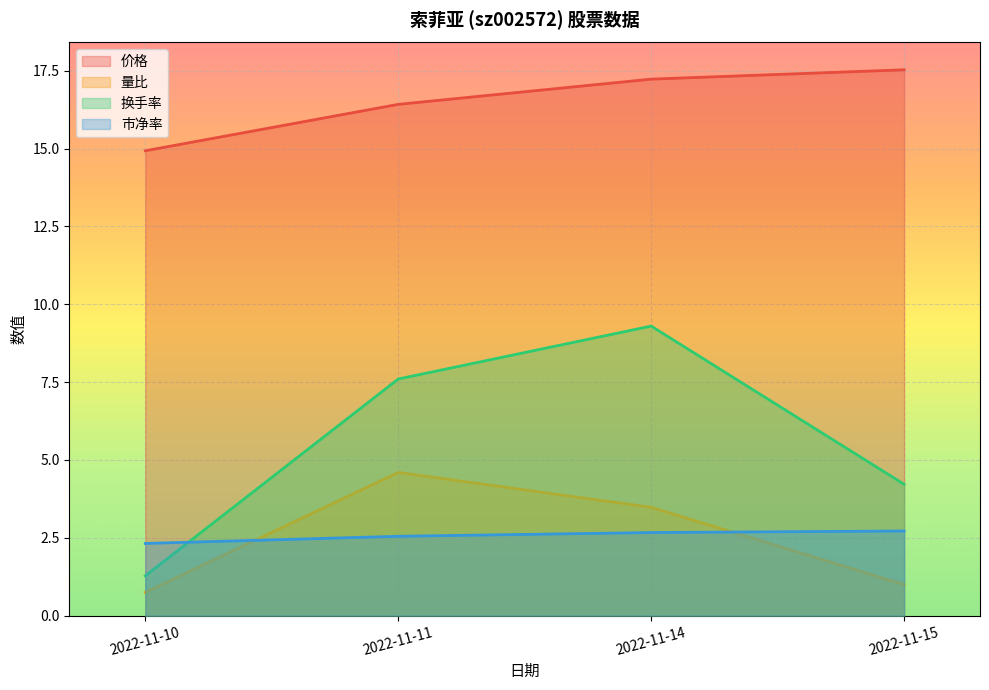

Which series ends up on top after the final intersection of 市净率 and 量比?

市净率